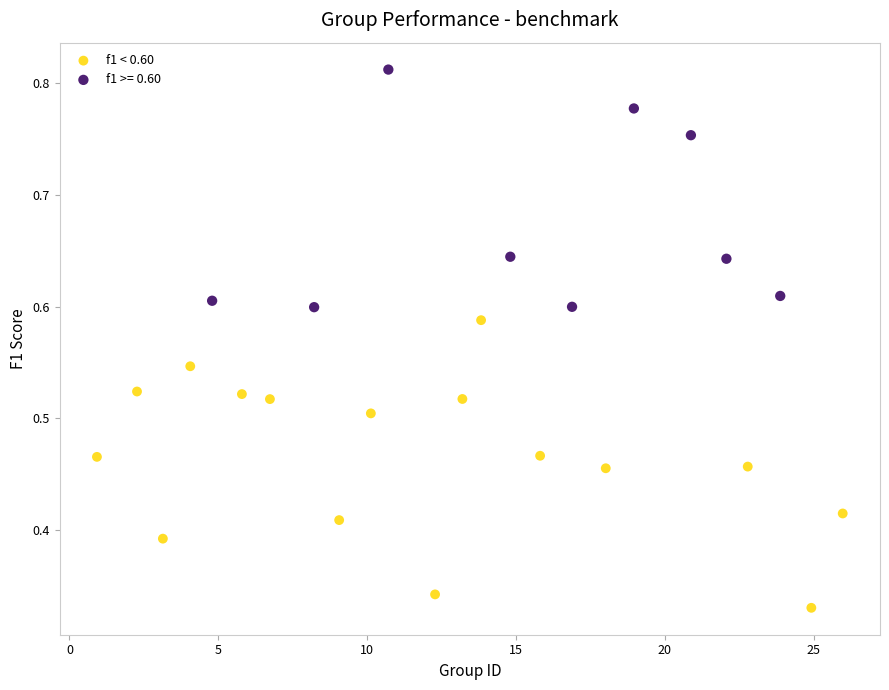

Which series reaches the maximum Y coordinate?

f1 >= 0.60